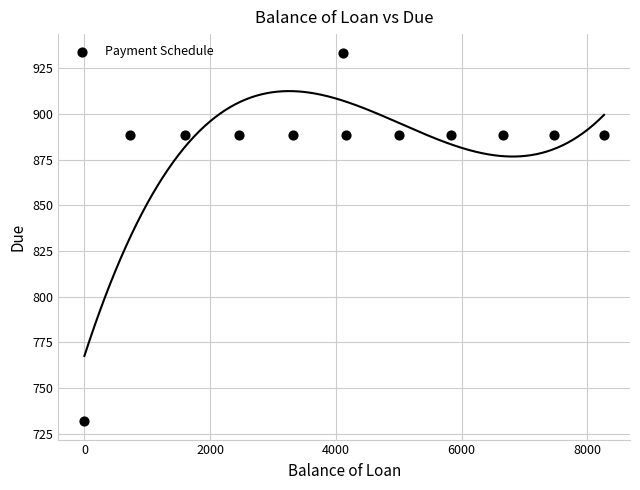

What is the range of Y values (max minus min)?

201.7